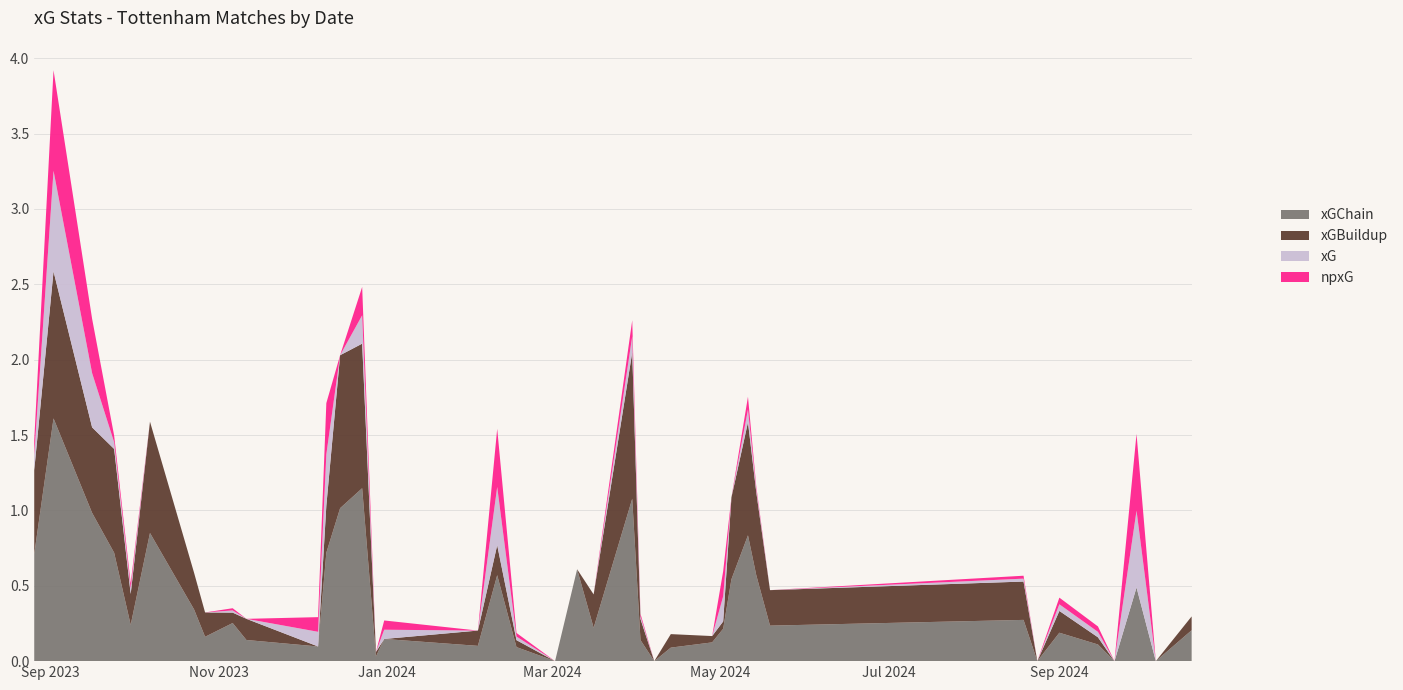

Reading right to left, extract all data points from this chart.

xGChain: 2024-10-19=0.2	2024-10-06=0.0	2024-09-29=0.5	2024-09-21=0.0	2024-09-15=0.1	2024-09-01=0.2	2024-08-24=0.0	2024-08-19=0.3	2024-05-19=0.2	2024-05-14=0.6	2024-05-11=0.8	2024-05-05=0.5	2024-05-02=0.2	2024-04-28=0.1	2024-04-13=0.1	2024-04-07=0.0	2024-04-02=0.1	2024-03-30=1.1	2024-03-16=0.2	2024-03-10=0.6	2024-03-02=0.0	2024-02-17=0.1	2024-02-10=0.6	2024-02-03=0.1	2023-12-31=0.1	2023-12-28=0.0	2023-12-23=1.1	2023-12-15=1.0	2023-12-10=0.7	2023-12-07=0.1	2023-11-11=0.1	2023-11-06=0.3	2023-10-27=0.2	2023-10-23=0.3	2023-10-07=0.9	2023-09-30=0.2	2023-09-24=0.7	2023-09-16=1.0	2023-09-02=1.6	2023-08-26=0.7
xGBuildup: 2024-10-19=0.1	2024-10-06=0.0	2024-09-29=0.0	2024-09-21=0.0	2024-09-15=0.0	2024-09-01=0.1	2024-08-24=0.0	2024-08-19=0.3	2024-05-19=0.2	2024-05-14=0.6	2024-05-11=0.8	2024-05-05=0.5	2024-05-02=0.0	2024-04-28=0.0	2024-04-13=0.1	2024-04-07=0.0	2024-04-02=0.1	2024-03-30=1.0	2024-03-16=0.2	2024-03-10=0.0	2024-03-02=0.0	2024-02-17=0.0	2024-02-10=0.2	2024-02-03=0.1	2023-12-31=0.0	2023-12-28=0.0	2023-12-23=1.0	2023-12-15=1.0	2023-12-10=0.3	2023-12-07=0.0	2023-11-11=0.1	2023-11-06=0.1	2023-10-27=0.2	2023-10-23=0.2	2023-10-07=0.7	2023-09-30=0.2	2023-09-24=0.7	2023-09-16=0.6	2023-09-02=1.0	2023-08-26=0.6
xG: 2024-10-19=0.0	2024-10-06=0.0	2024-09-29=0.5	2024-09-21=0.0	2024-09-15=0.0	2024-09-01=0.0	2024-08-24=0.0	2024-08-19=0.0	2024-05-19=0.0	2024-05-14=0.0	2024-05-11=0.1	2024-05-05=0.0	2024-05-02=0.2	2024-04-28=0.0	2024-04-13=0.0	2024-04-07=0.0	2024-04-02=0.0	2024-03-30=0.1	2024-03-16=0.0	2024-03-10=0.0	2024-03-02=0.0	2024-02-17=0.0	2024-02-10=0.4	2024-02-03=0.0	2023-12-31=0.1	2023-12-28=0.0	2023-12-23=0.2	2023-12-15=0.0	2023-12-10=0.3	2023-12-07=0.1	2023-11-11=0.0	2023-11-06=0.0	2023-10-27=0.0	2023-10-23=0.0	2023-10-07=0.0	2023-09-30=0.0	2023-09-24=0.0	2023-09-16=0.4	2023-09-02=0.7	2023-08-26=0.1
npxG: 2024-10-19=0.0	2024-10-06=0.0	2024-09-29=0.5	2024-09-21=0.0	2024-09-15=0.0	2024-09-01=0.0	2024-08-24=0.0	2024-08-19=0.0	2024-05-19=0.0	2024-05-14=0.0	2024-05-11=0.1	2024-05-05=0.0	2024-05-02=0.2	2024-04-28=0.0	2024-04-13=0.0	2024-04-07=0.0	2024-04-02=0.0	2024-03-30=0.1	2024-03-16=0.0	2024-03-10=0.0	2024-03-02=0.0	2024-02-17=0.0	2024-02-10=0.4	2024-02-03=0.0	2023-12-31=0.1	2023-12-28=0.0	2023-12-23=0.2	2023-12-15=0.0	2023-12-10=0.3	2023-12-07=0.1	2023-11-11=0.0	2023-11-06=0.0	2023-10-27=0.0	2023-10-23=0.0	2023-10-07=0.0	2023-09-30=0.0	2023-09-24=0.0	2023-09-16=0.4	2023-09-02=0.7	2023-08-26=0.1